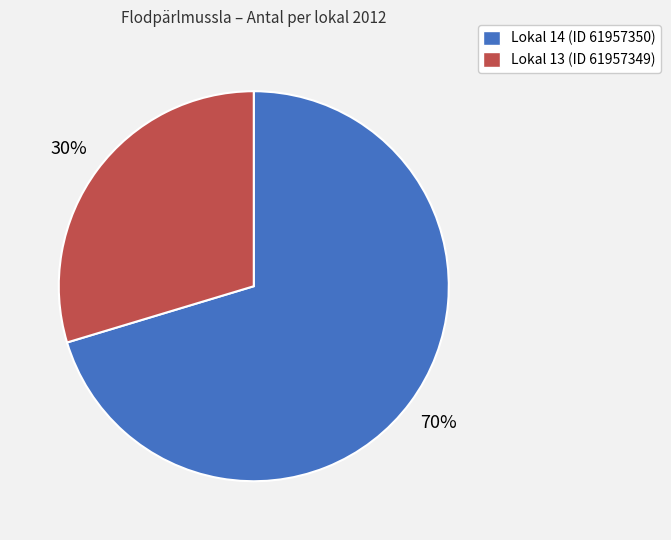

Do Lokal 14 (ID 61957350) and Lokal 13 (ID 61957349) together represent more than half of the pie?

Yes